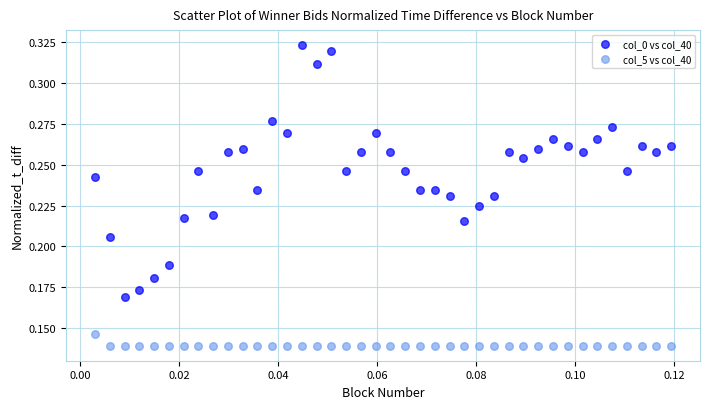

Which series contains the highest Y value?

col_0 vs col_40